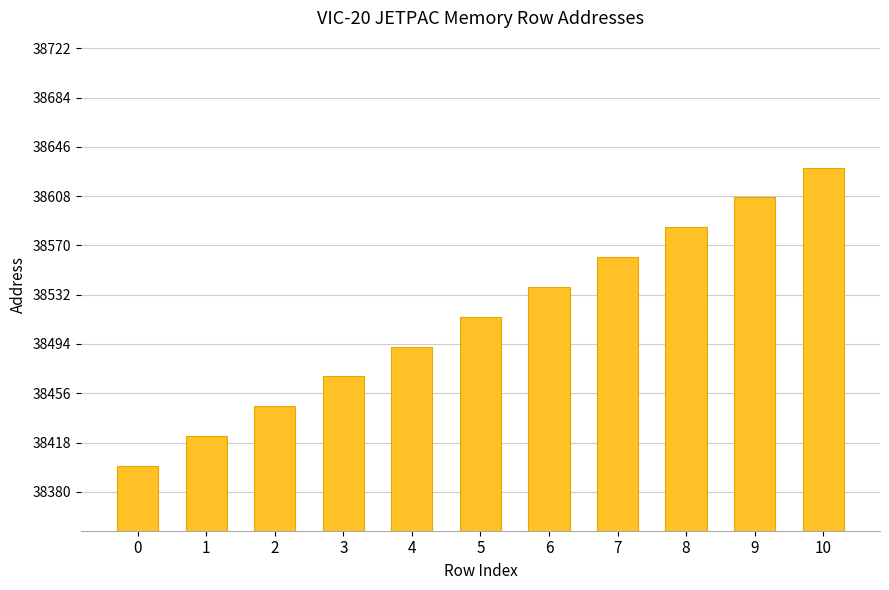

List the labels in order of value, largest first.

10, 9, 8, 7, 6, 5, 4, 3, 2, 1, 0